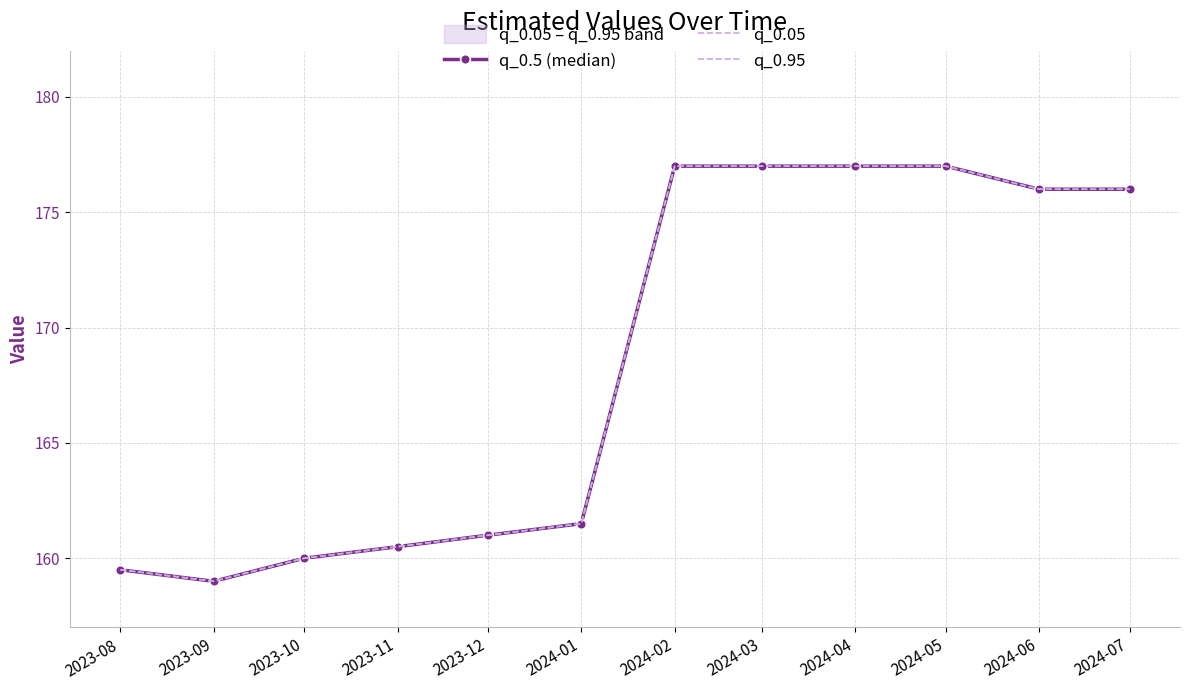

What is the approximate value of q_0.5 (median) at 2023-12?

161.0